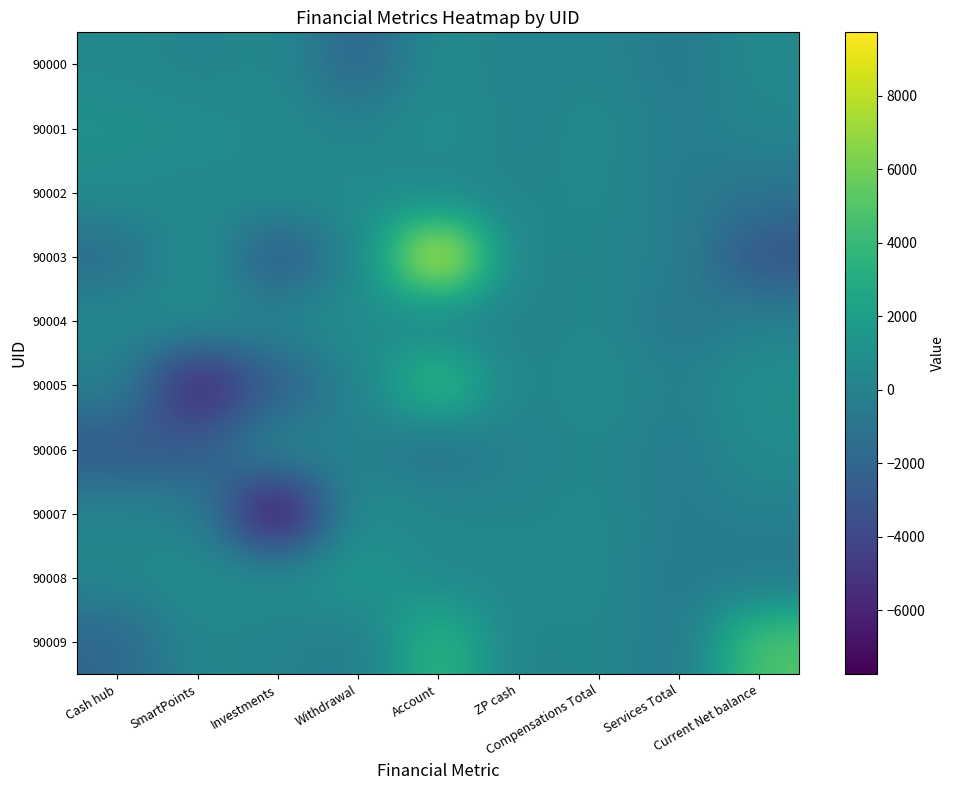

Rank the series by their maximum value, from highest to lowest.

90003, 90009, 90005, 90008, 90001, 90004, 90007, 90002, 90006, 90000